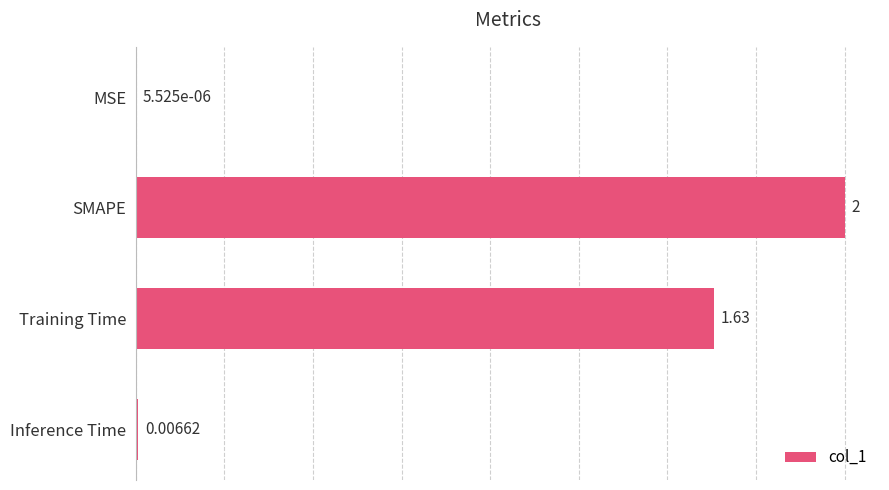

Between MSE and SMAPE, which is larger?

SMAPE